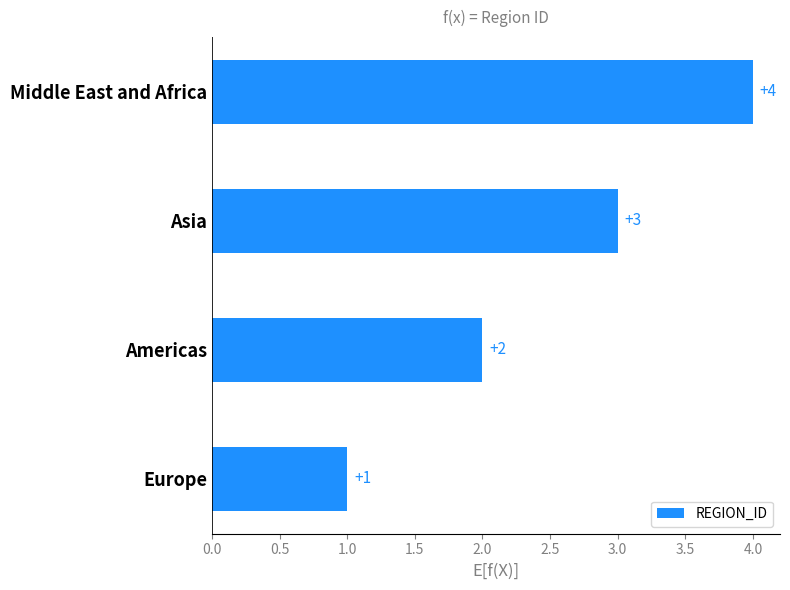

The value at Asia is 5. True or false?

False